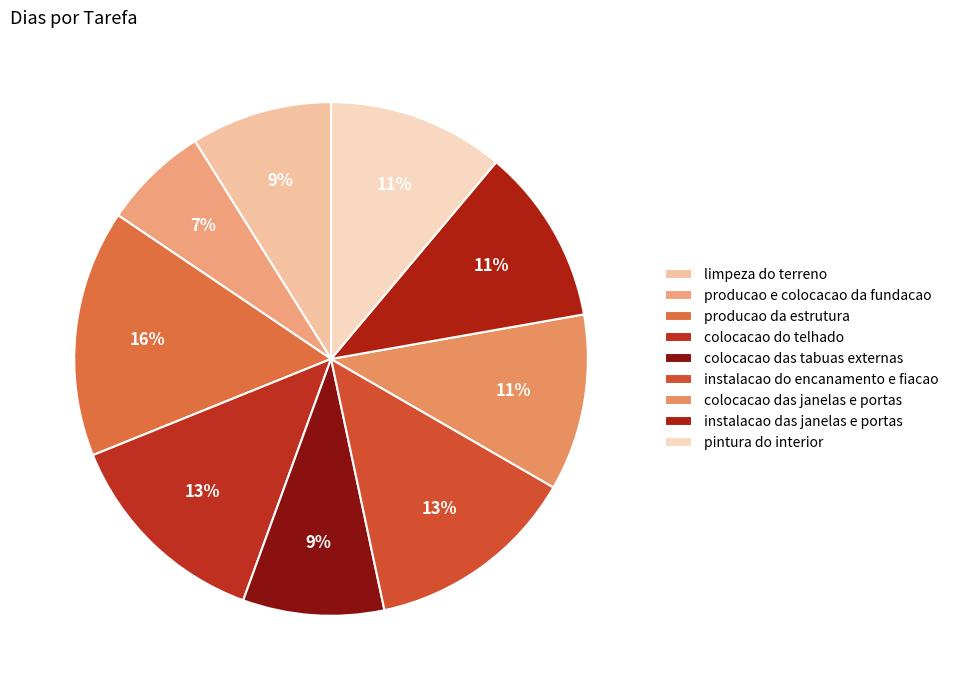

What percentage is the producao da estrutura slice, to the nearest percent?

16%